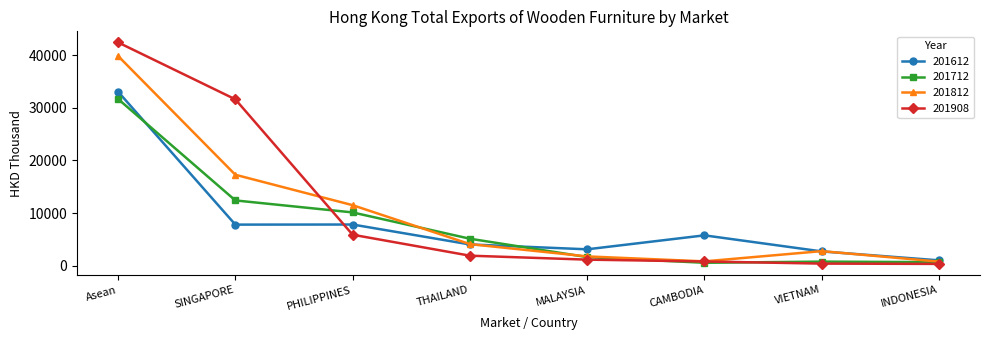

How many values in the 201612 series exceed 5805?

4